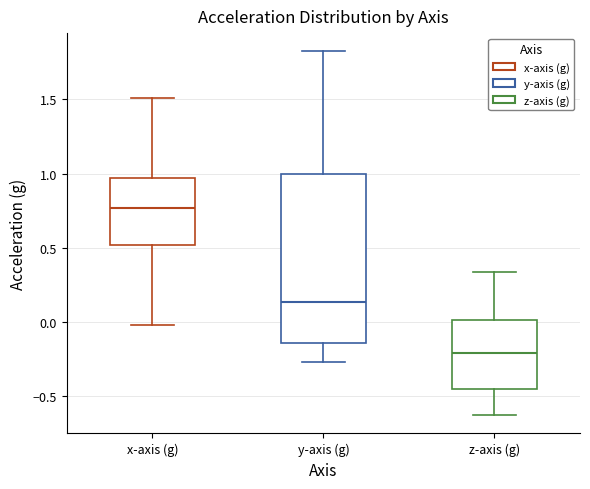

Reading left to right, transcribe this box plot: for each box, give where its median line is, the range the box spans, and where its two whiskers end, as read against the y-axis. The values are not printed on the chart, so give them approximately, as read against the axis.

x-axis (g): median 0.75, box 0.50 to 0.95, whiskers 0.00 to 1.50
y-axis (g): median 0.15, box -0.15 to 1.00, whiskers -0.25 to 1.85
z-axis (g): median -0.20, box -0.45 to 0.00, whiskers -0.65 to 0.35